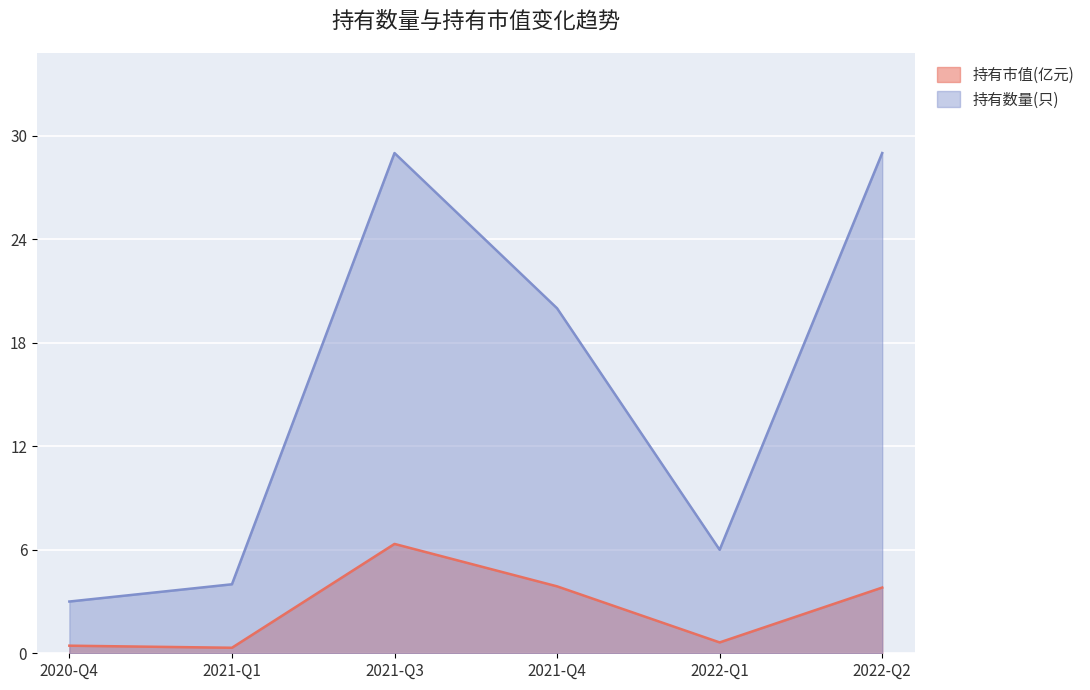

What is the difference between the maximum and minimum values in the 持有市值(亿元) series?

6.0